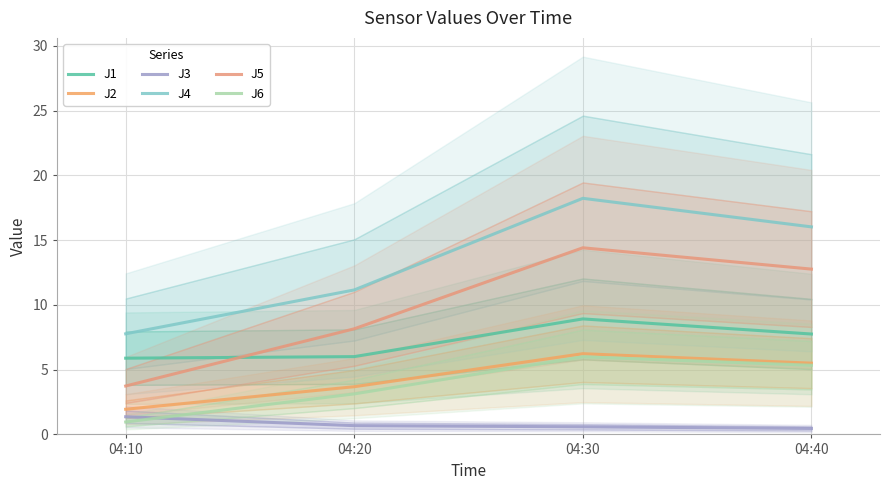

Reading left to right, extract all data points from this chart.

J1: 04:10=5.9	04:20=6.0	04:30=8.9	04:40=7.8
J2: 04:10=1.9	04:20=3.7	04:30=6.2	04:40=5.5
J3: 04:10=1.4	04:20=0.7	04:30=0.6	04:40=0.5
J4: 04:10=7.8	04:20=11.2	04:30=18.2	04:40=16.0
J5: 04:10=3.7	04:20=8.2	04:30=14.4	04:40=12.8
J6: 04:10=1.0	04:20=3.1	04:30=6.0	04:40=5.3